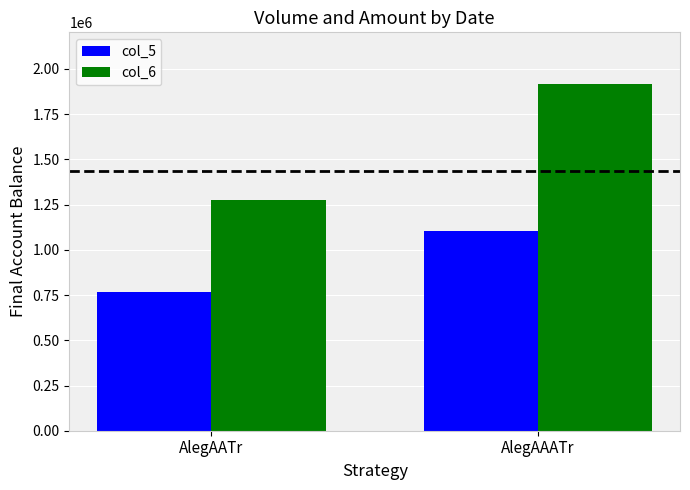

What is the total value across all series at AlegAAATr?

3017930